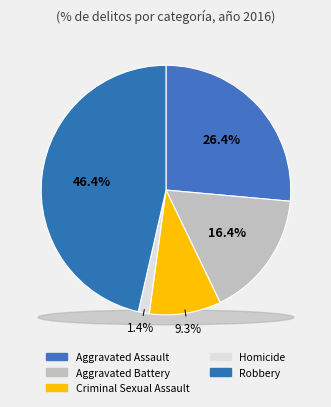

Is there any slice that represents more than half of the pie?

No